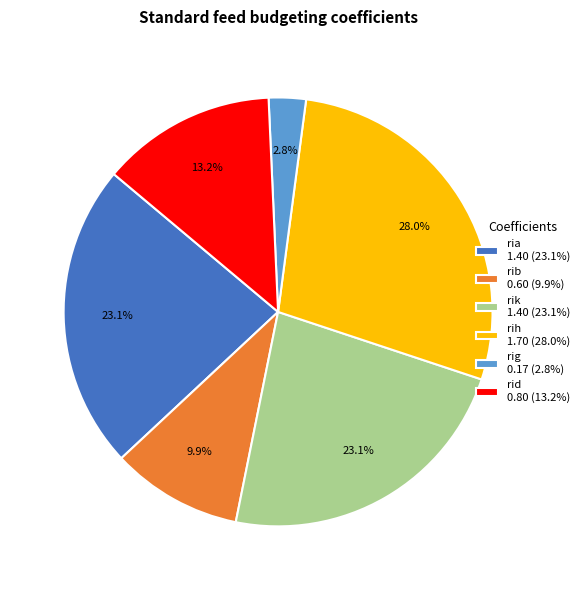

Count the number of slices in the pie.

6